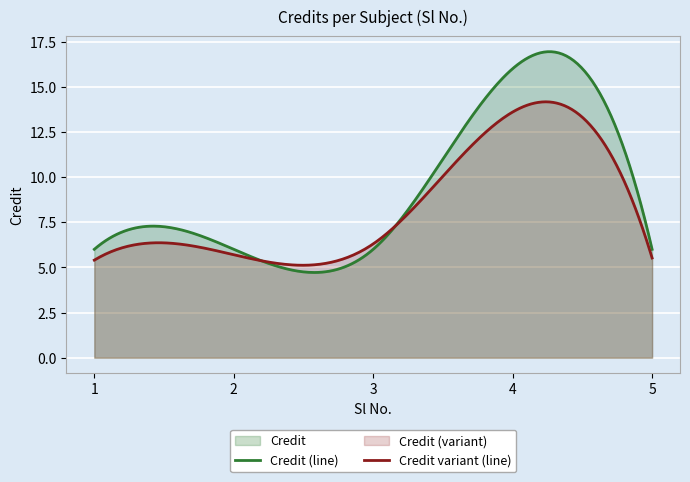

List the labels in order of value, largest first.

4, 1, 2, 3, 5